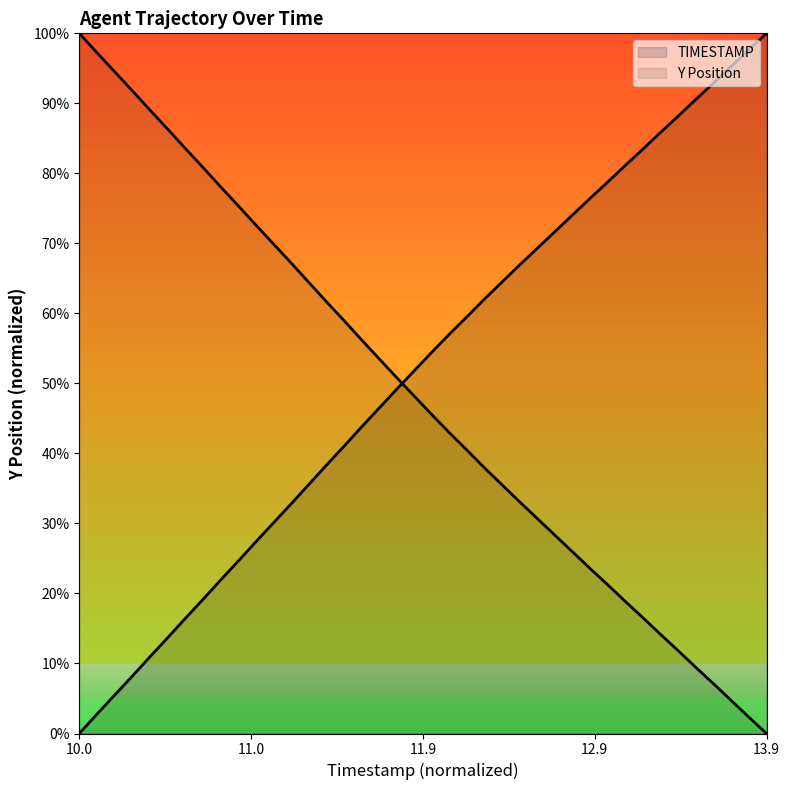

The value of TIMESTAMP at 11.0 is 1.1. True or false?

False